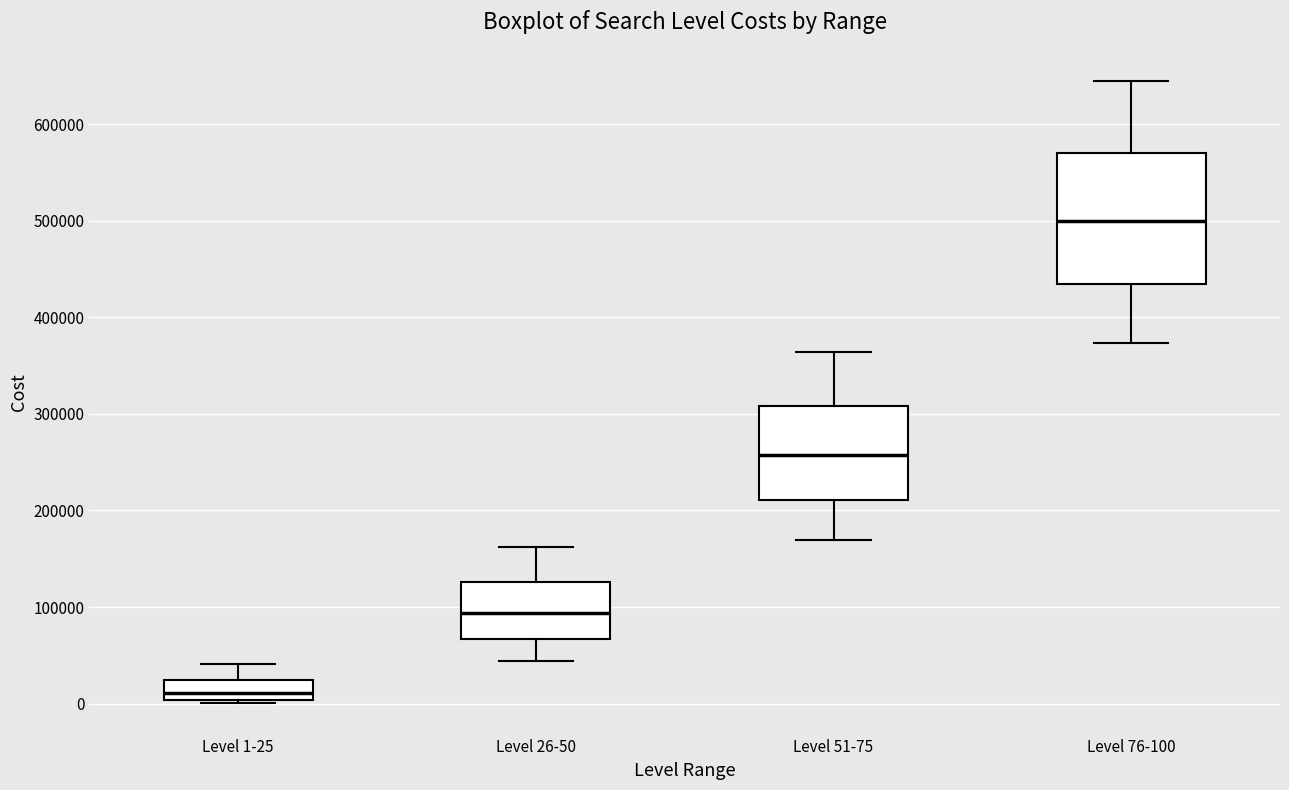

Comparing the boxes themselves (not the whiskers), which one is the tallest?

Level 76-100